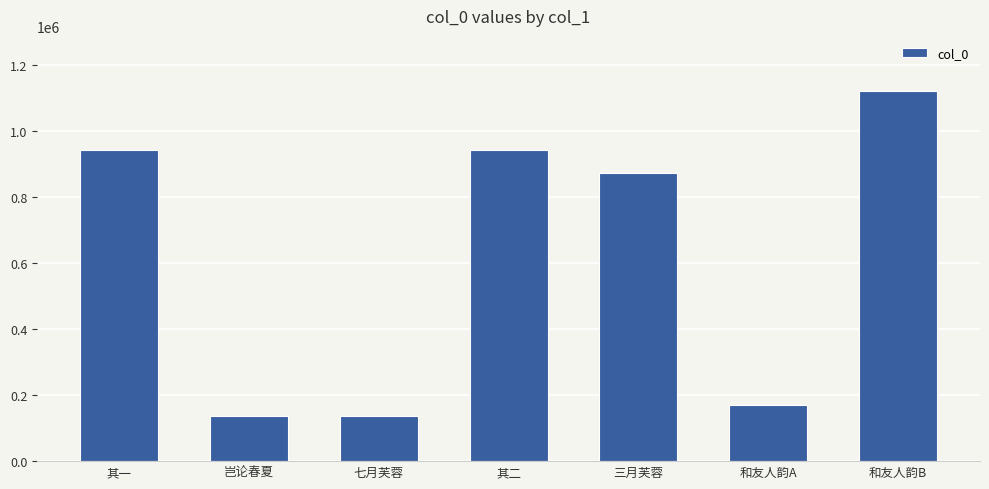

What is the value of the 1st bar from the left?

940492